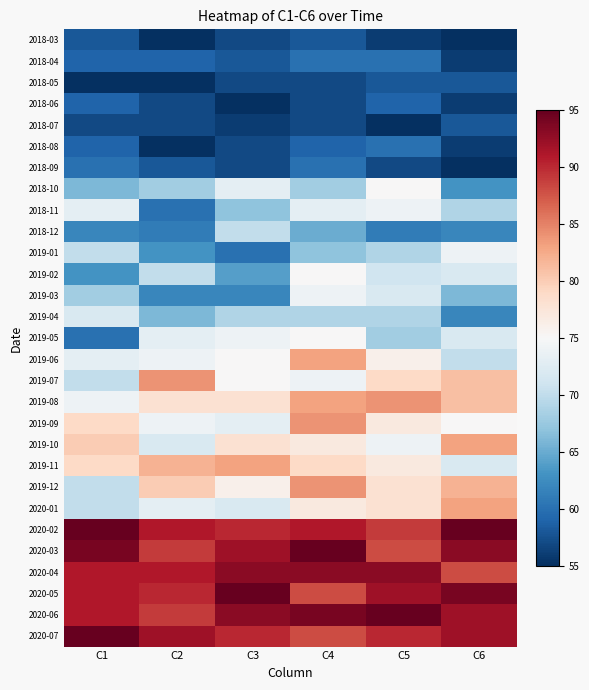

Reading left to right, list all the values displayed in this chart.

2018-03: C1=58	C2=55	C3=57	C4=58	C5=56	C6=55
2018-04: C1=59	C2=59	C3=58	C4=60	C5=60	C6=56
2018-05: C1=55	C2=55	C3=57	C4=57	C5=58	C6=58
2018-06: C1=59	C2=57	C3=55	C4=57	C5=59	C6=56
2018-07: C1=57	C2=57	C3=56	C4=57	C5=55	C6=58
2018-08: C1=59	C2=55	C3=57	C4=59	C5=60	C6=56
2018-09: C1=60	C2=58	C3=57	C4=60	C5=57	C6=55
2018-10: C1=66	C2=68	C3=73	C4=68	C5=75	C6=63
2018-11: C1=73	C2=60	C3=67	C4=73	C5=74	C6=69
2018-12: C1=62	C2=61	C3=70	C4=65	C5=61	C6=62
2019-01: C1=70	C2=63	C3=60	C4=67	C5=69	C6=74
2019-02: C1=63	C2=70	C3=64	C4=75	C5=71	C6=72
2019-03: C1=68	C2=62	C3=62	C4=74	C5=72	C6=66
2019-04: C1=72	C2=66	C3=69	C4=69	C5=69	C6=62
2019-05: C1=60	C2=73	C3=74	C4=75	C5=68	C6=72
2019-06: C1=73	C2=74	C3=75	C4=83	C5=76	C6=70
2019-07: C1=70	C2=84	C3=75	C4=74	C5=79	C6=81
2019-08: C1=74	C2=78	C3=78	C4=83	C5=84	C6=81
2019-09: C1=79	C2=74	C3=73	C4=84	C5=77	C6=75
2019-10: C1=80	C2=72	C3=78	C4=77	C5=74	C6=83
2019-11: C1=79	C2=82	C3=83	C4=79	C5=77	C6=72
2019-12: C1=70	C2=80	C3=76	C4=84	C5=78	C6=82
2020-01: C1=70	C2=73	C3=72	C4=77	C5=78	C6=83
2020-02: C1=95	C2=91	C3=90	C4=91	C5=89	C6=95
2020-03: C1=94	C2=89	C3=92	C4=95	C5=88	C6=93
2020-04: C1=91	C2=91	C3=93	C4=93	C5=93	C6=88
2020-05: C1=91	C2=90	C3=95	C4=88	C5=92	C6=94
2020-06: C1=91	C2=89	C3=93	C4=94	C5=95	C6=92
2020-07: C1=95	C2=92	C3=90	C4=88	C5=90	C6=92